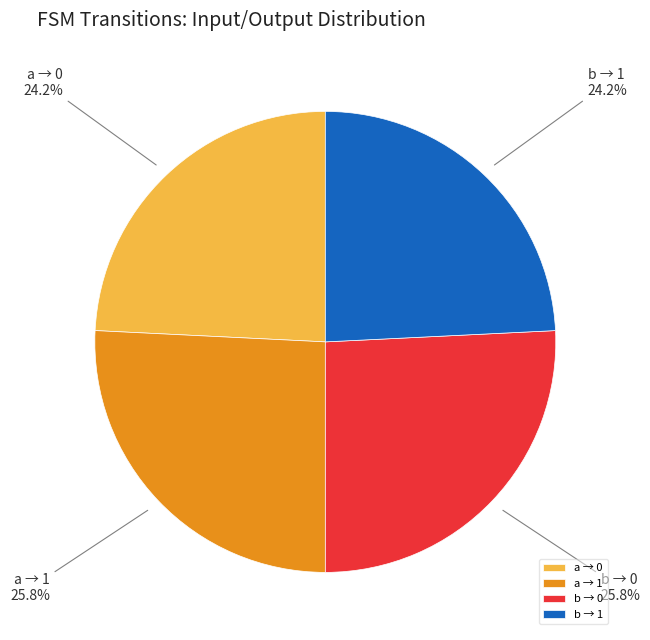

To the nearest percent, what is the average slice percentage?

25%